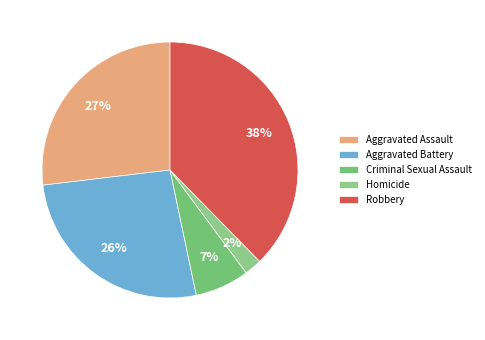

Is it true that Criminal Sexual Assault is 1% of the pie?

False